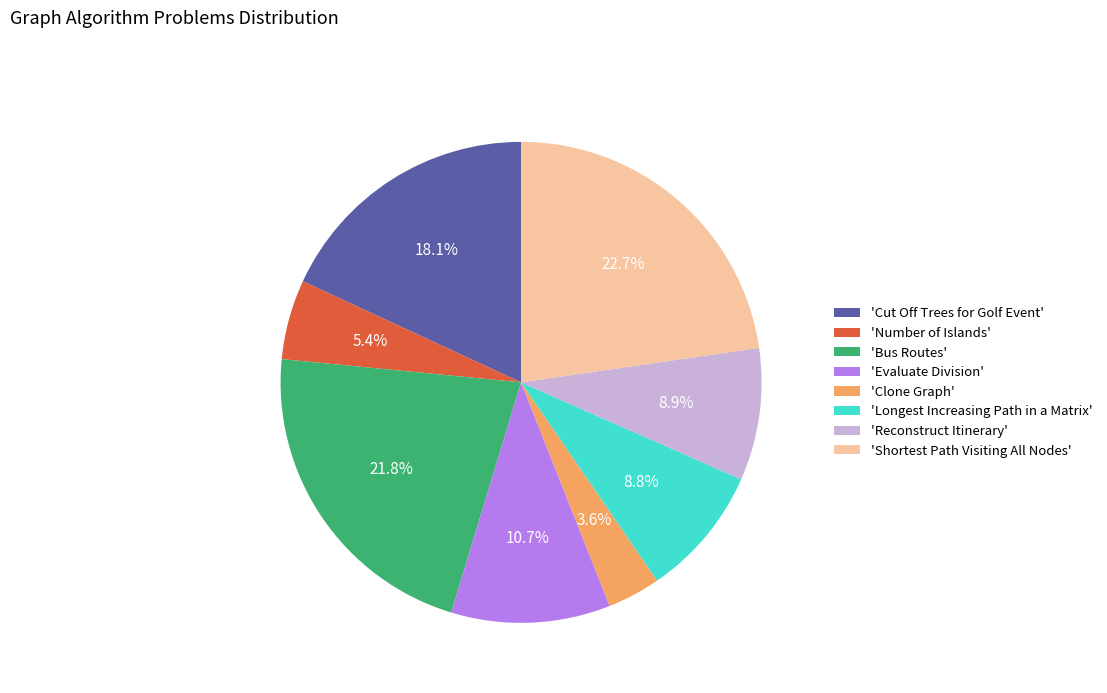

How many slices are in this pie chart?

8